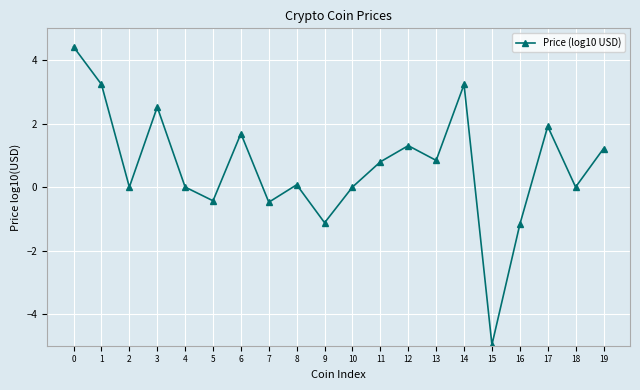

What is the greatest value displayed?

4.4